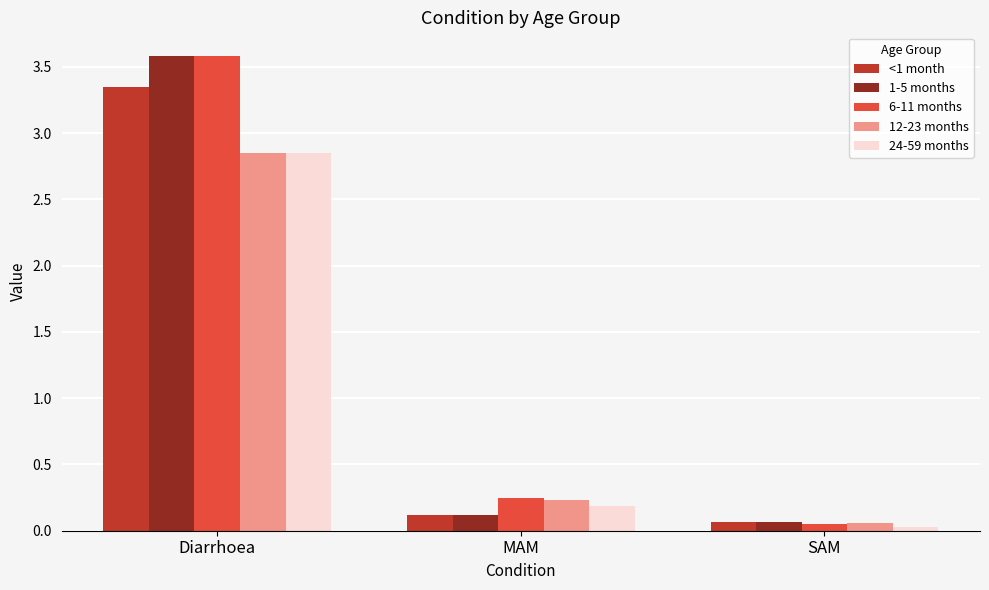

What is the sum of all 12-23 months values?

3.1